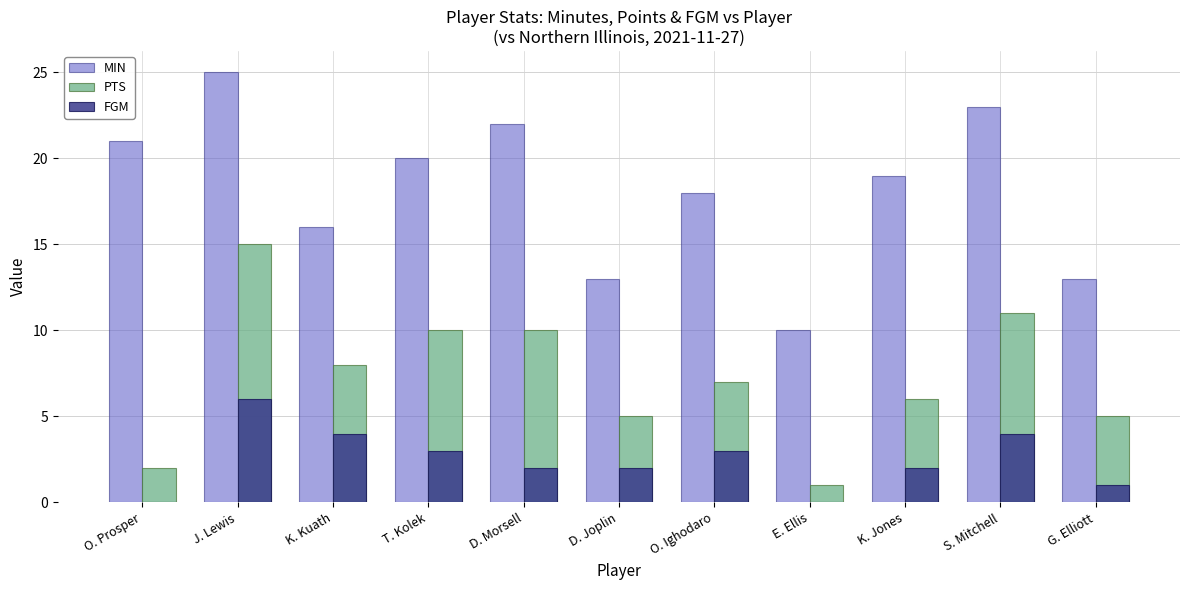

Between T. Kolek and S. Mitchell, which series saw the biggest shift?

MIN